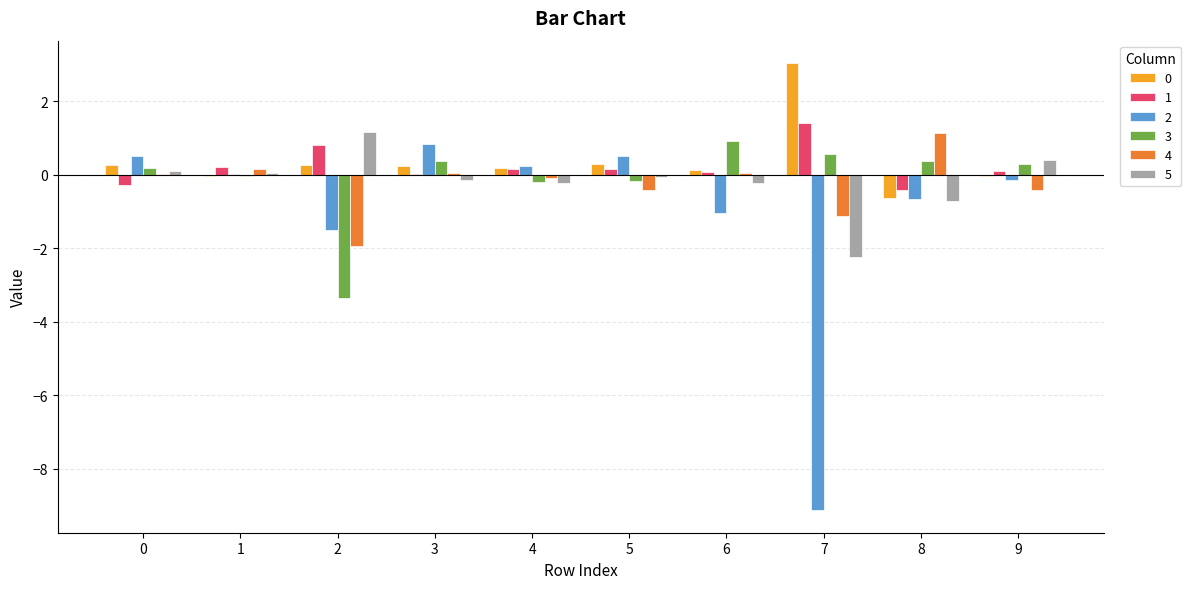

Is it true that 0 equals -0.0 at 1?

True